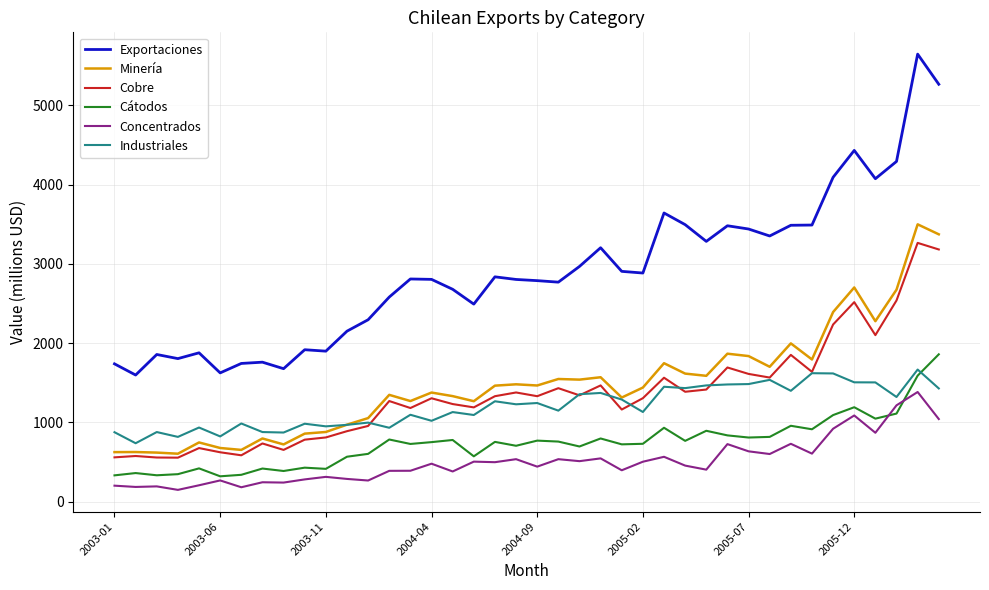

Which series has the largest total across all categories?

Exportaciones